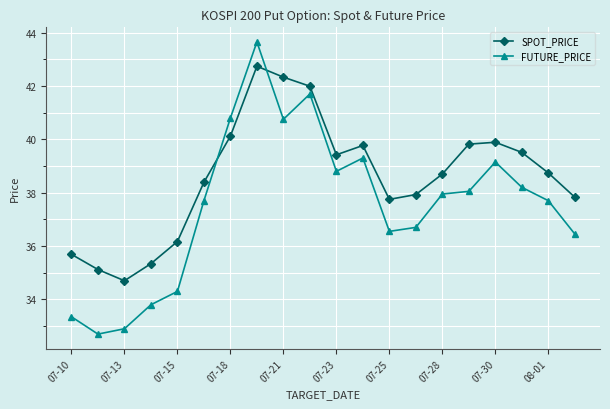

What is the value of the SPOT_PRICE point at the 14th from the left?

37.9